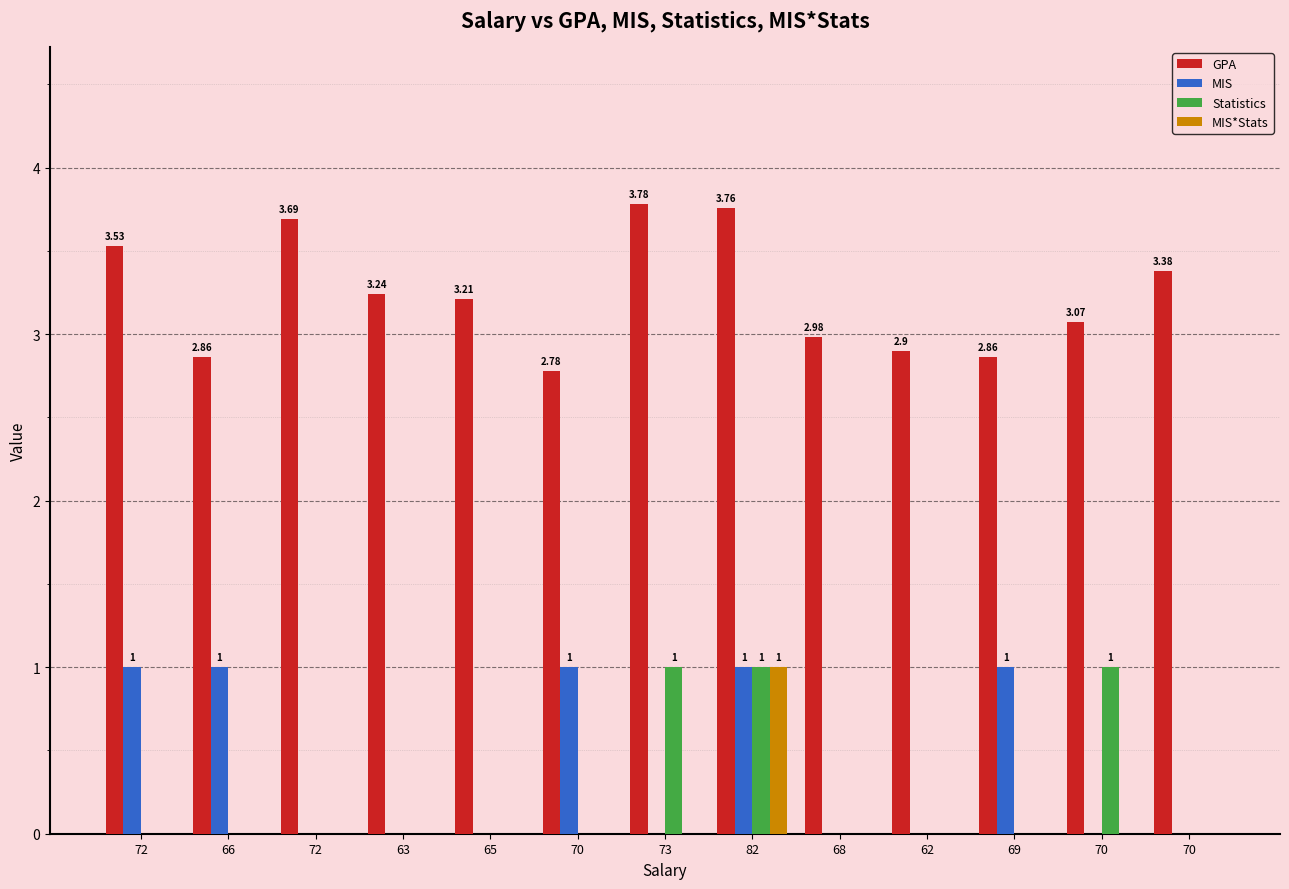

Count the MIS values in the range 0 to 1.

13